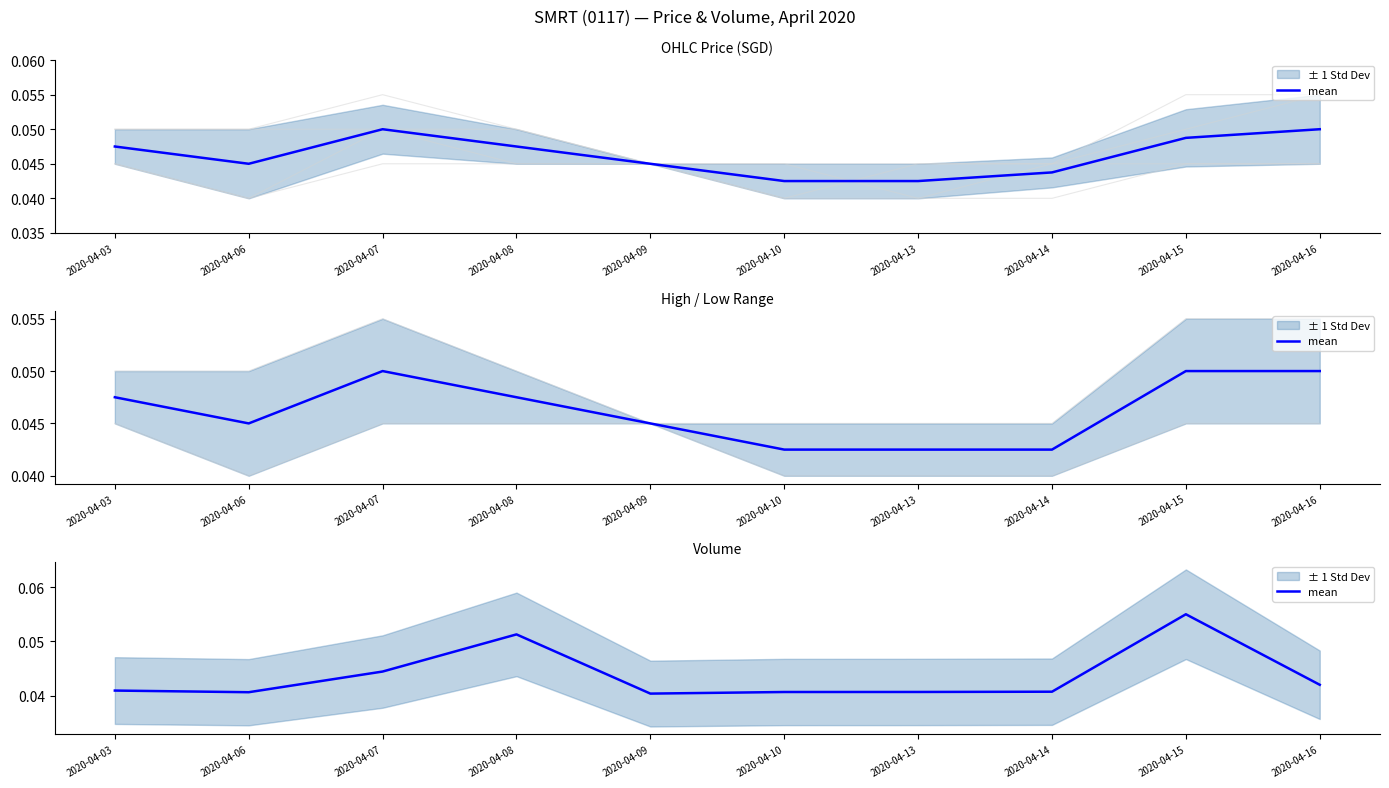

How many lines are shown in the chart?

1